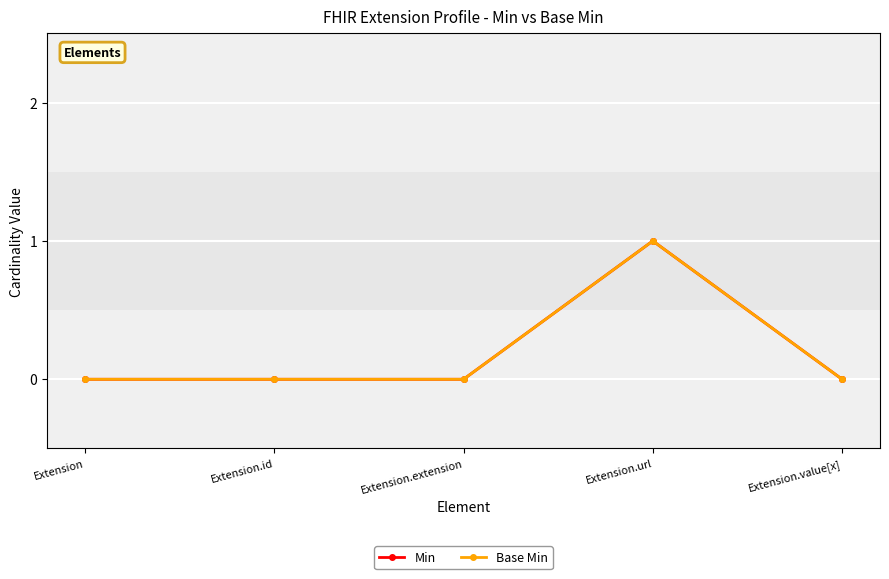

At which label does Base Min reach its minimum?

Extension